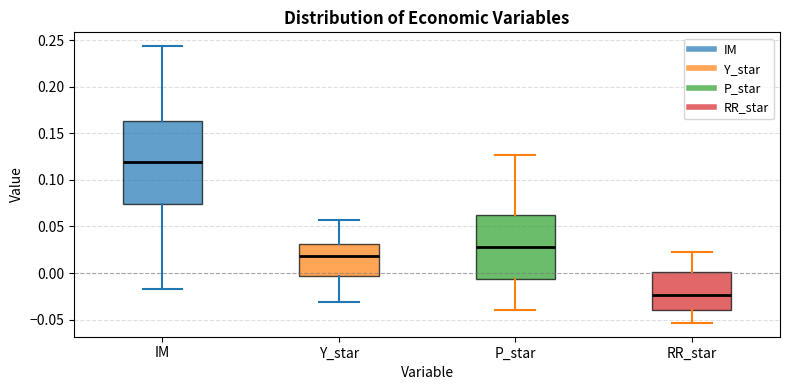

Reading left to right, read every box against the y-axis: the position of its median line, the range the box covers, and the ends of its whiskers. The values are not printed on the chart, so give them approximately, as read against the axis.

IM: median 0.120, box 0.075 to 0.165, whiskers -0.020 to 0.245
Y_star: median 0.020, box -0.005 to 0.030, whiskers -0.030 to 0.055
P_star: median 0.030, box -0.005 to 0.065, whiskers -0.040 to 0.125
RR_star: median -0.025, box -0.040 to 0.000, whiskers -0.055 to 0.020